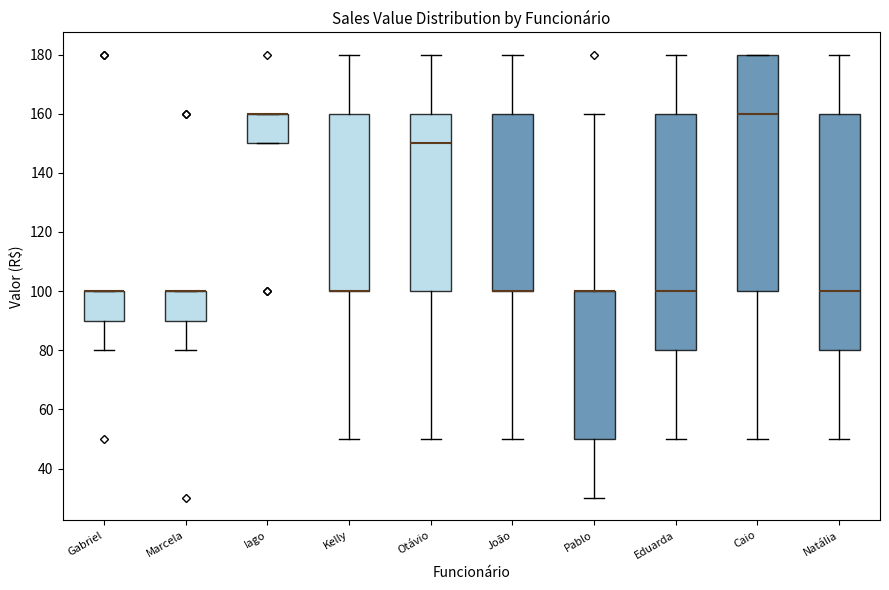

Where is the lower edge of the box for Eduarda on the y-axis? The values are not printed on the chart, so give them approximately, as read against the axis.

80